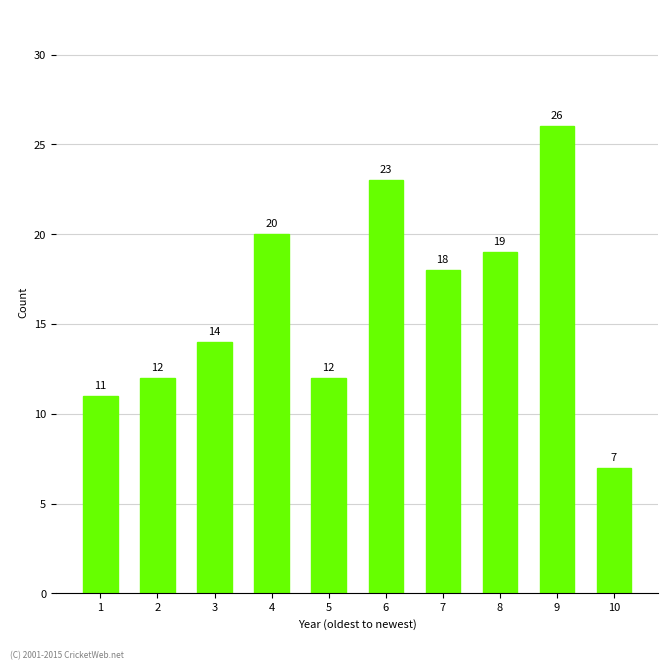

Reading left to right, what are all the values shown in this chart?

1=11	2=12	3=14	4=20	5=12	6=23	7=18	8=19	9=26	10=7